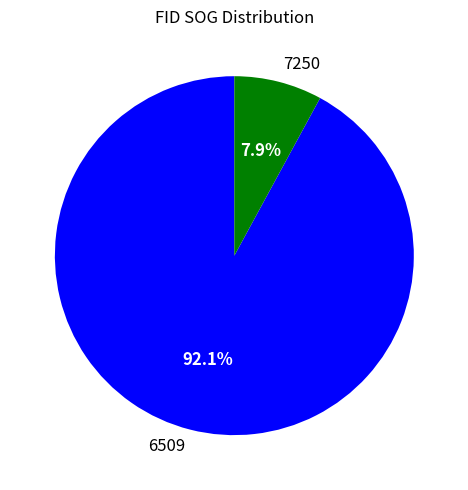

How much of the chart is everything except 6509?

7.9%